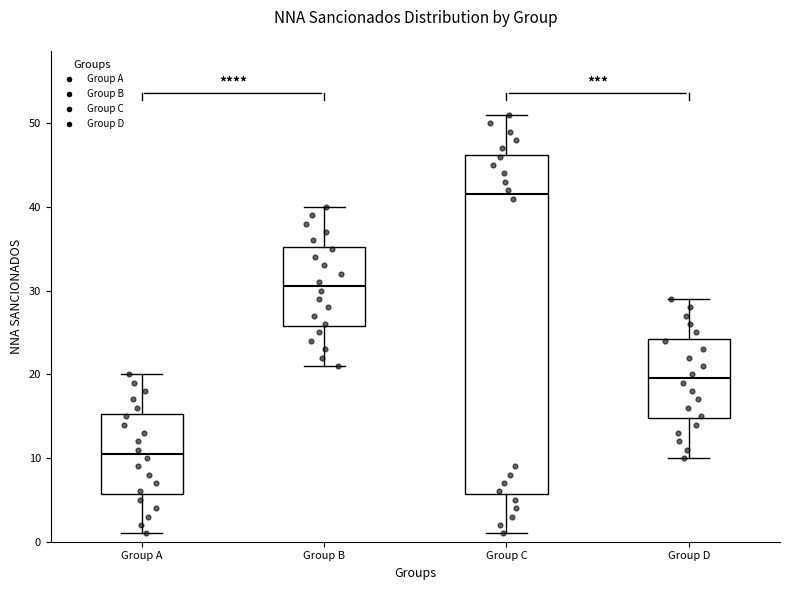

Reading left to right, read every box against the y-axis: the position of its median line, the range the box covers, and the ends of its whiskers. The values are not printed on the chart, so give them approximately, as read against the axis.

Group A: median 11, box 6 to 15, whiskers 1 to 20
Group B: median 31, box 26 to 35, whiskers 21 to 40
Group C: median 42, box 6 to 46, whiskers 1 to 51
Group D: median 20, box 15 to 24, whiskers 10 to 29